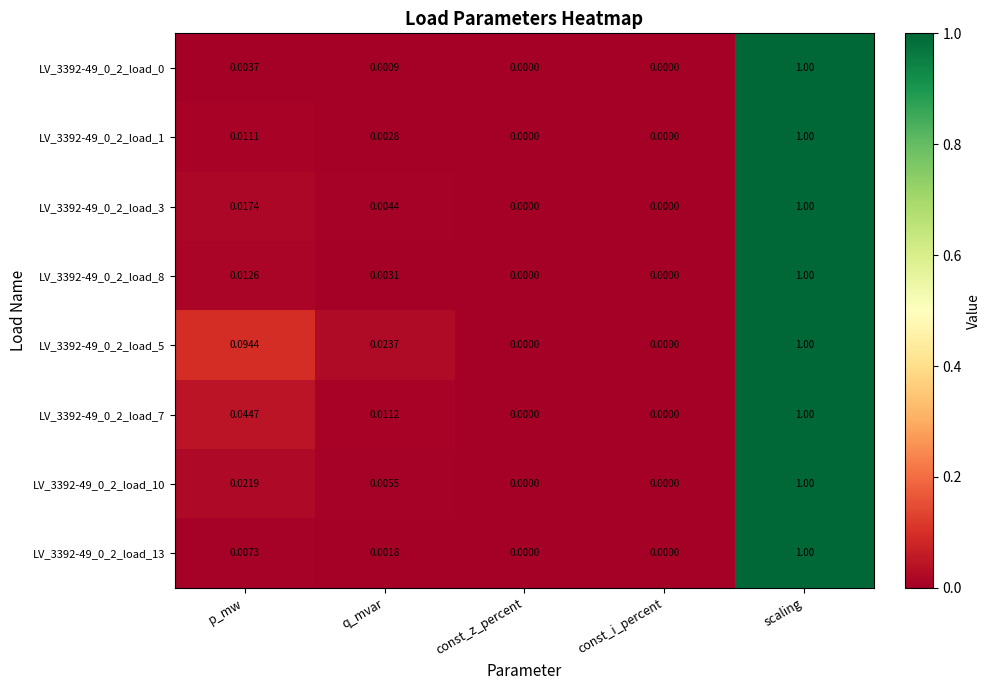

Is the value of LV_3392-49_0_2_load_13 at q_mvar greater than the value of LV_3392-49_0_2_load_3 at q_mvar?

No